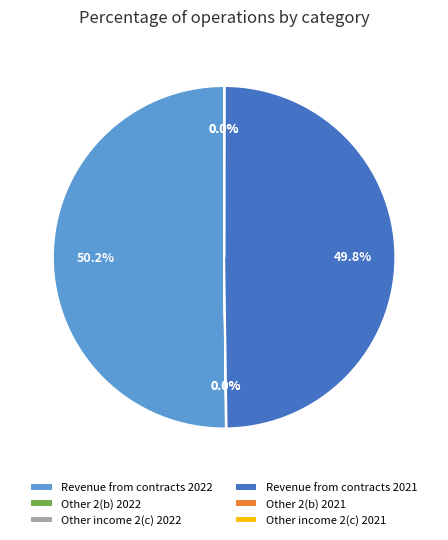

How much of the chart is everything except Revenue from contracts 2021?

50.2%